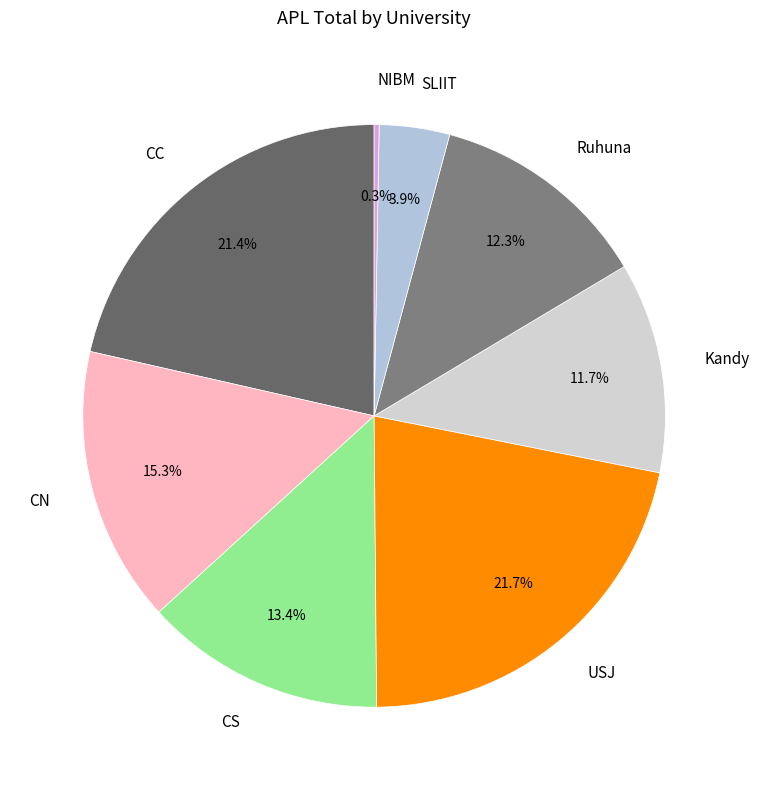

To the nearest percent, what is the difference between the largest and smallest slice percentages?

21%